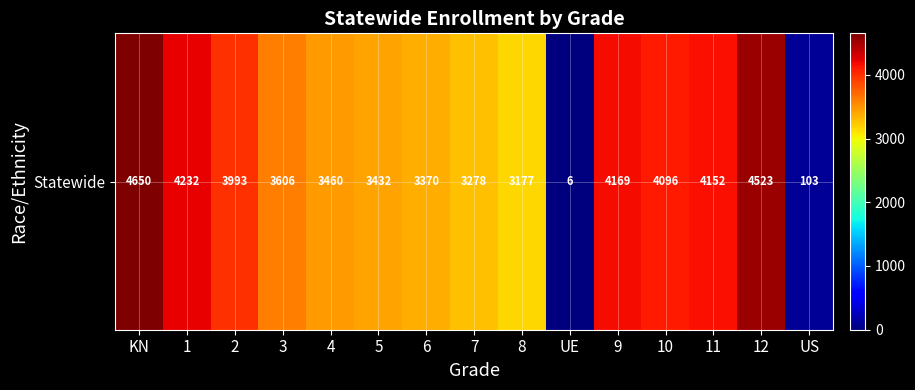

Approximately how many times larger is the value at 1 compared to 8?

1.3